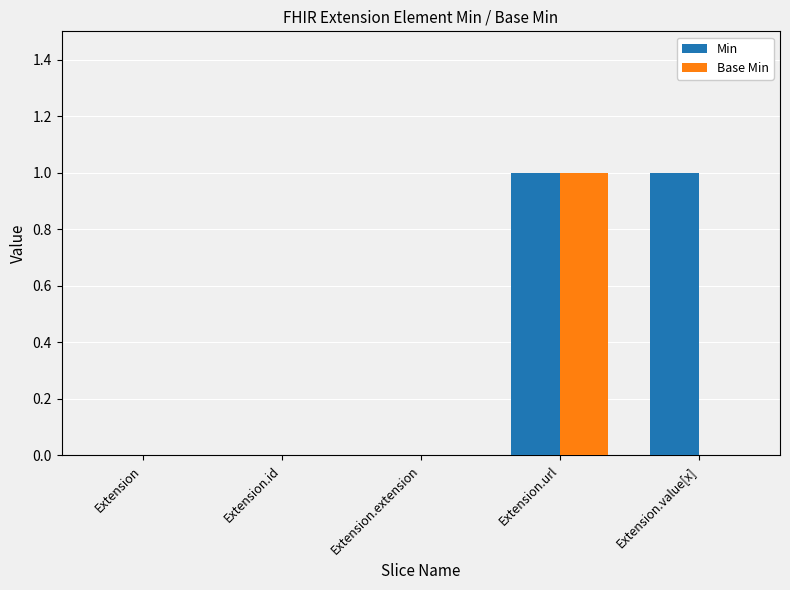

Which series changed the most between Extension and Extension.value[x]?

Min